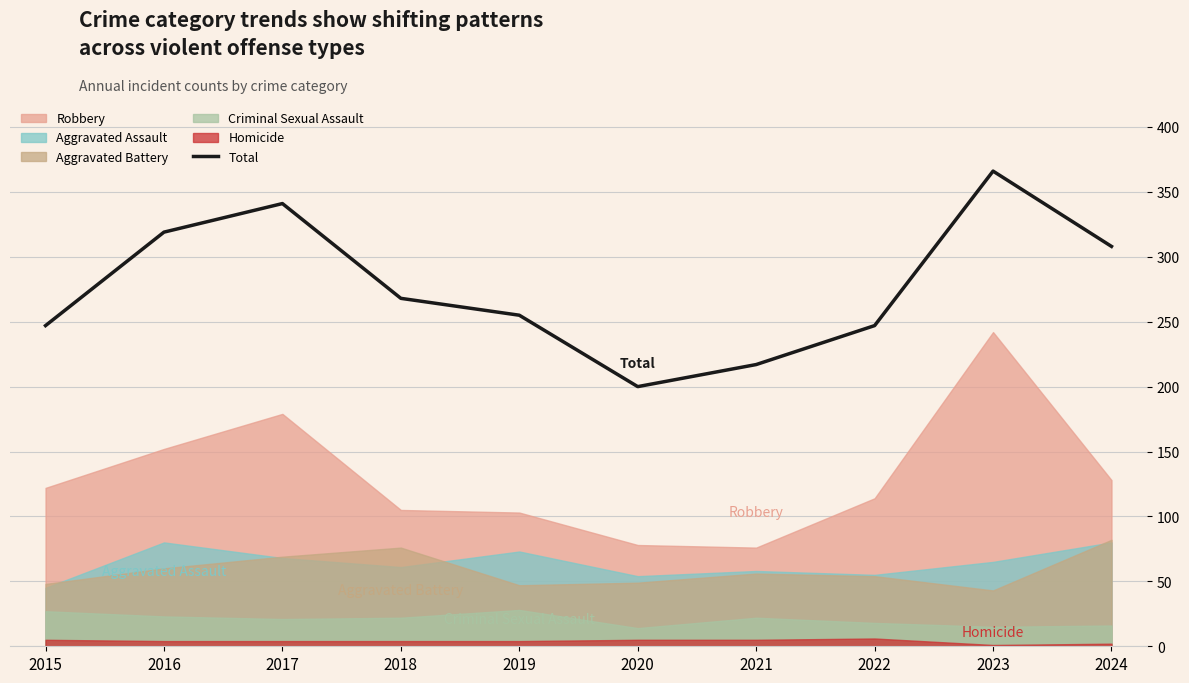

True or false: the data shows 421 at 2016.

False